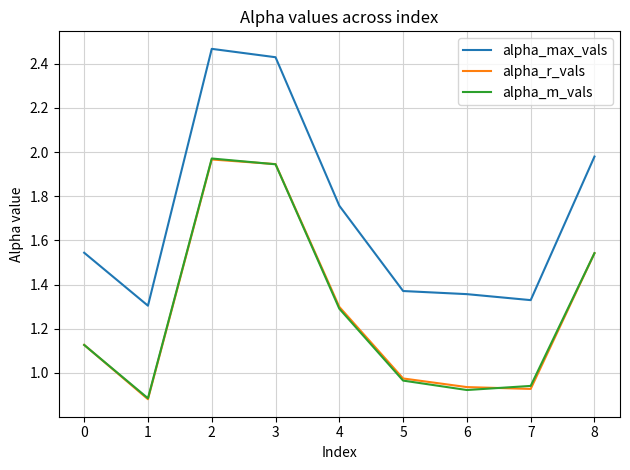

Which category has the highest value in the alpha_max_vals series?

2